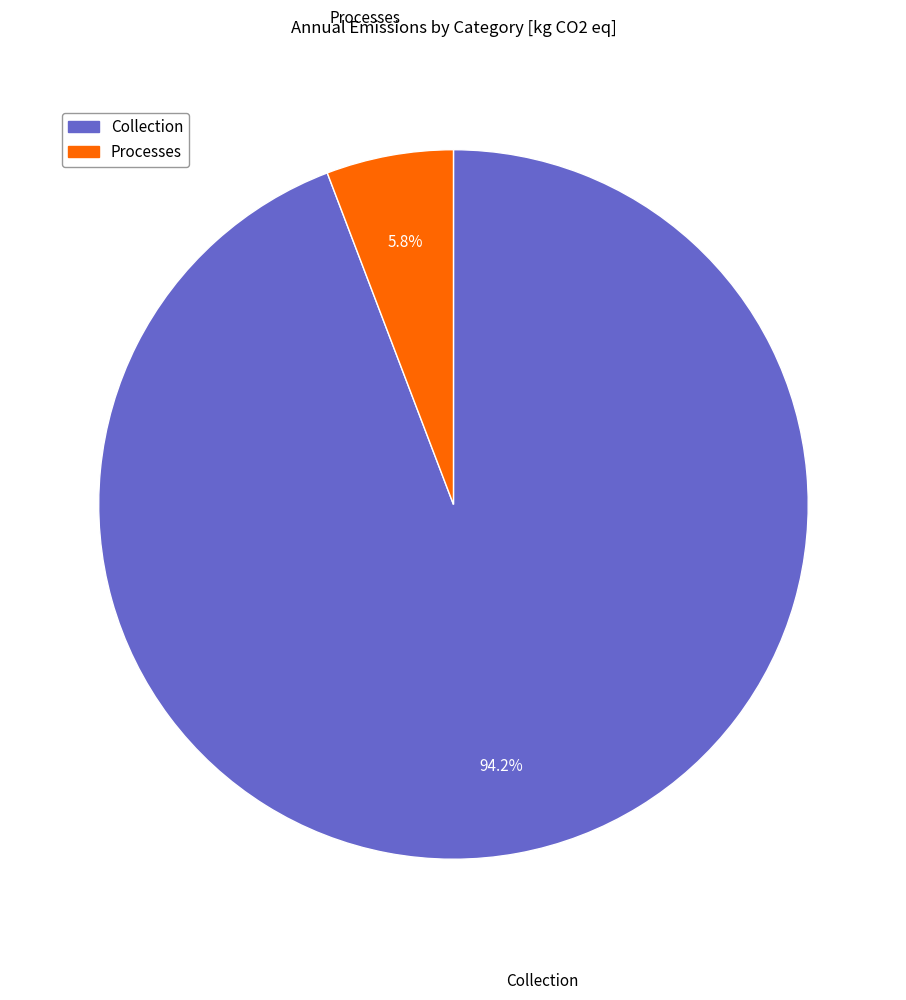

Which slice represents more than half of the pie?

Collection